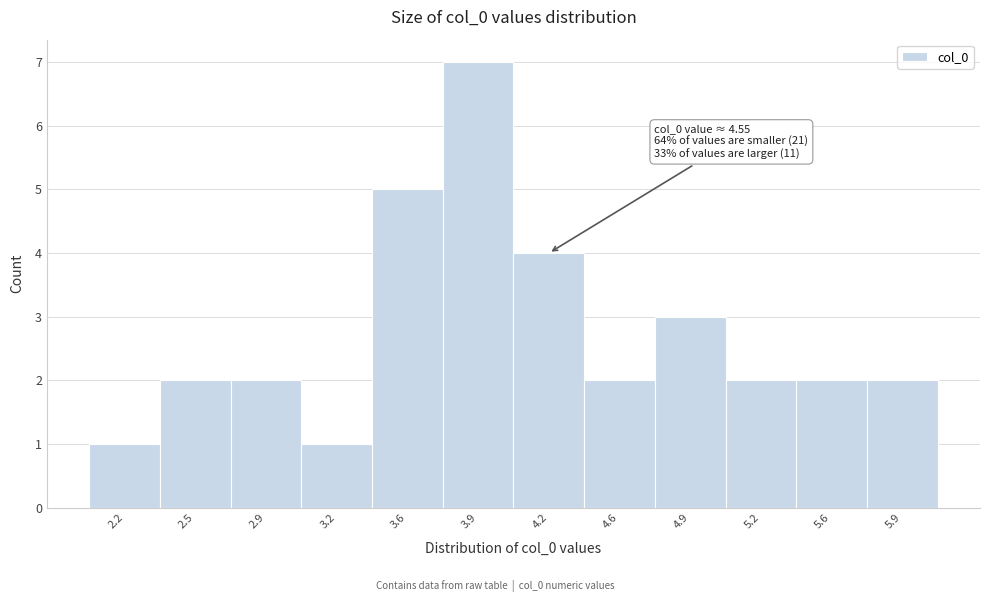

Reading right to left, extract all data points from this chart.

2	2	2	3	2	4	7	5	1	2	2	1